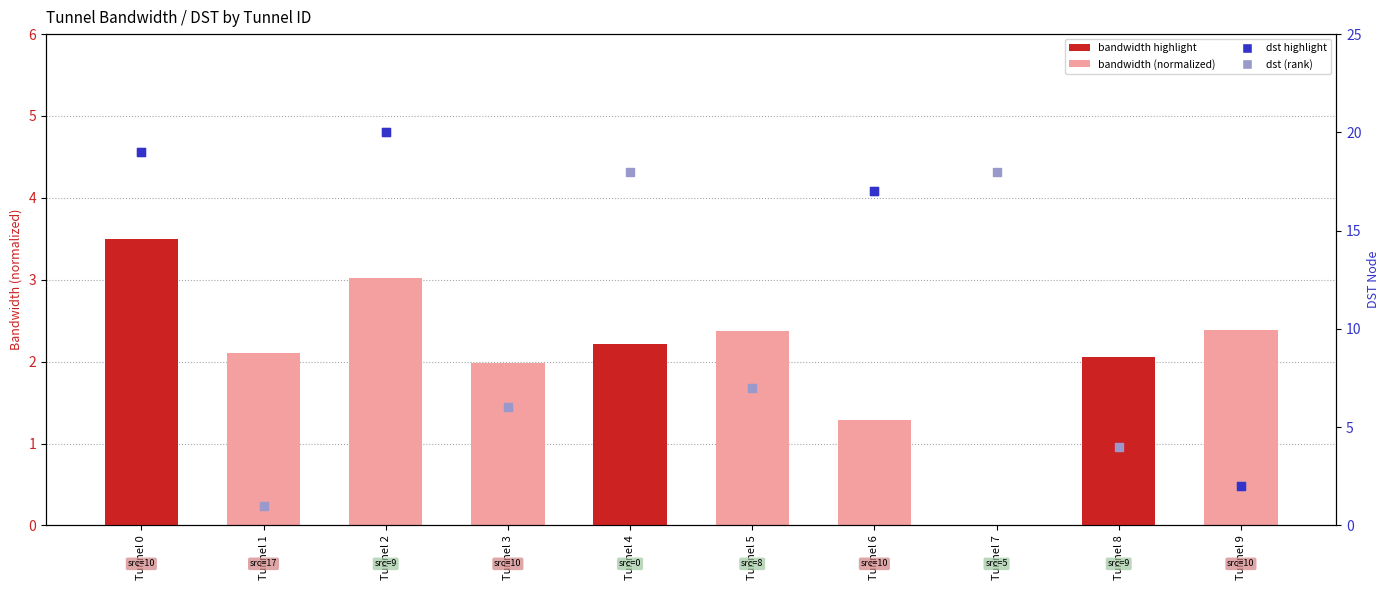

What is the total value across all series at Tunnel 6?

18.3